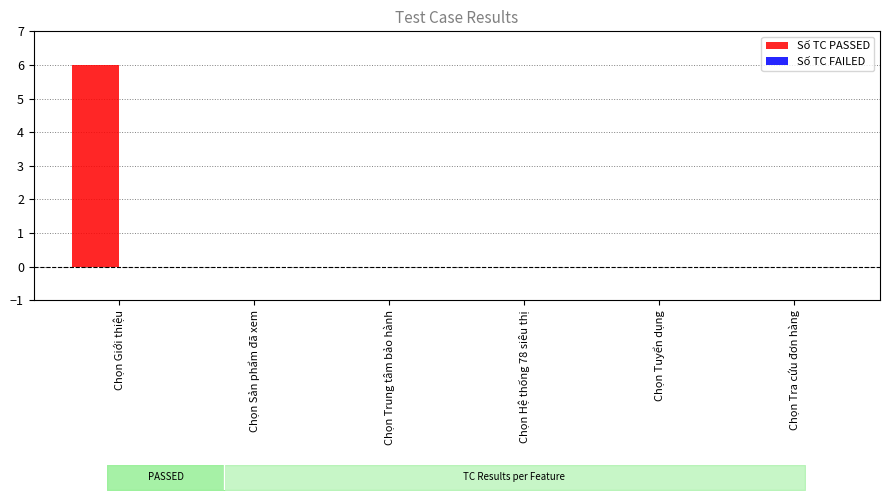

Reading left to right, extract all data points from this chart.

Số TC PASSED: Chọn Giới thiệu=6	Chọn Sản phẩm đã xem=0	Chọn Trung tâm bảo hành=0	Chọn Hệ thống 78 siêu thị=0	Chọn Tuyển dụng=0	Chọn Tra cứu đơn hàng=0
Số TC FAILED: Chọn Giới thiệu=0	Chọn Sản phẩm đã xem=0	Chọn Trung tâm bảo hành=0	Chọn Hệ thống 78 siêu thị=0	Chọn Tuyển dụng=0	Chọn Tra cứu đơn hàng=0